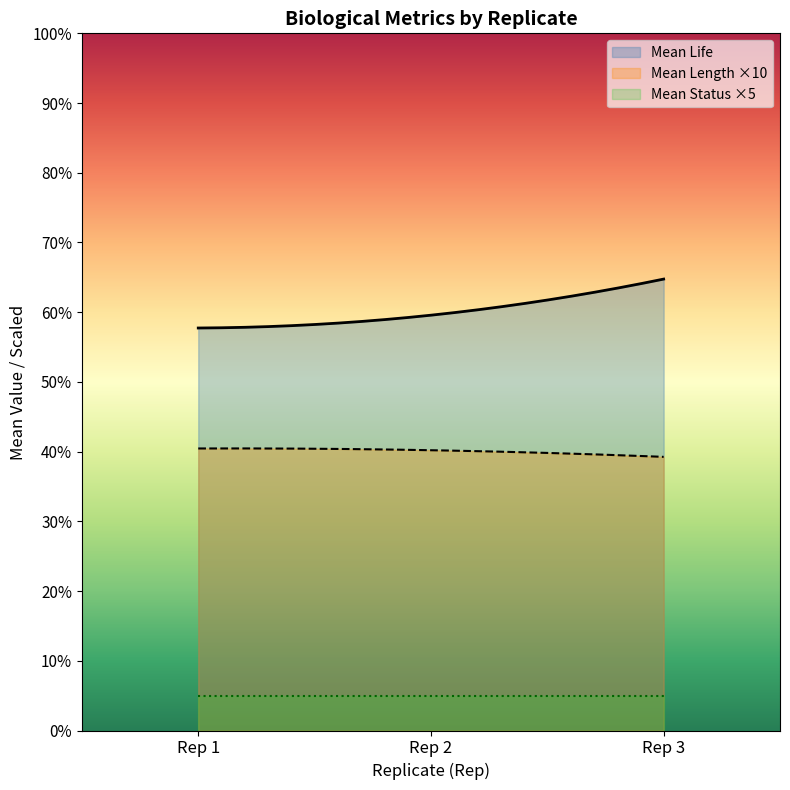

What is the value of the Mean Status point at the 2nd from the left?

1.0